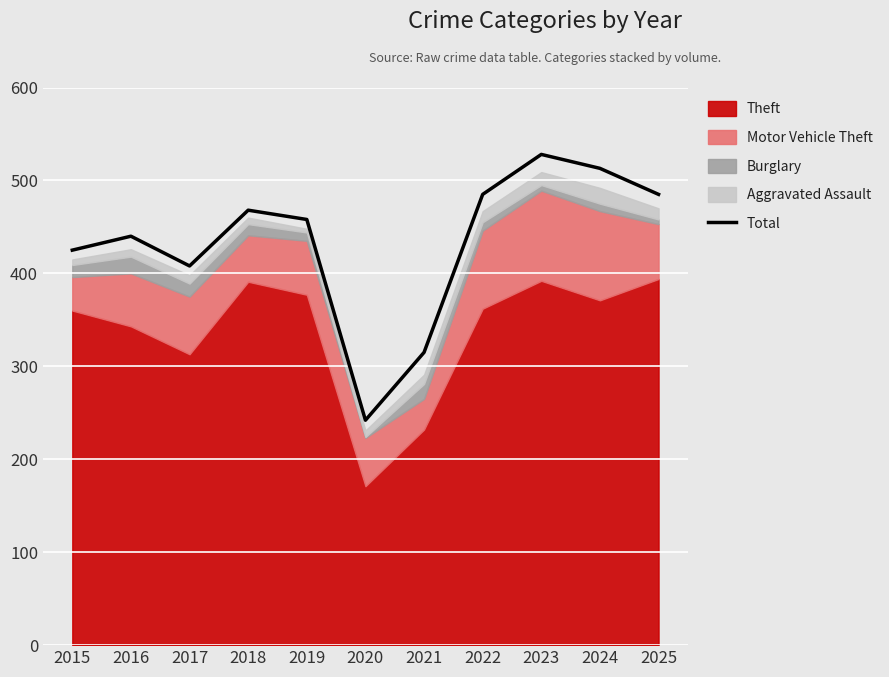

What is the sum of all values?

4767